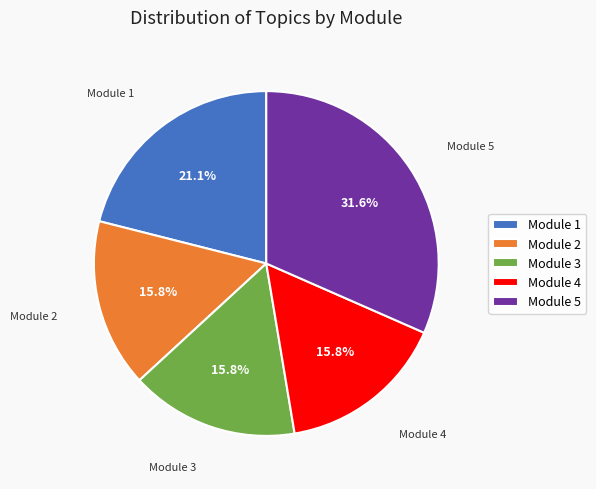

Does any single category account for the majority?

No